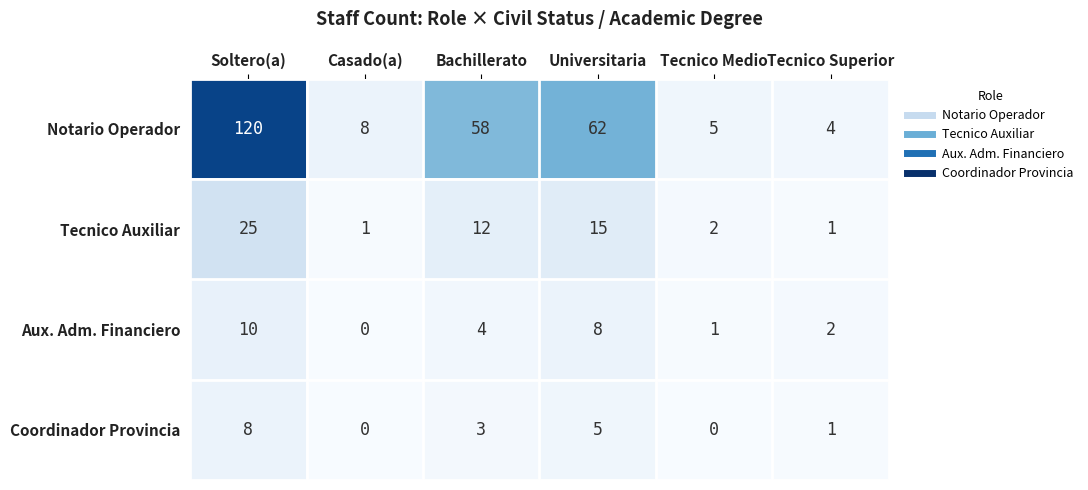

What is the total value across all series at Universitaria?

90